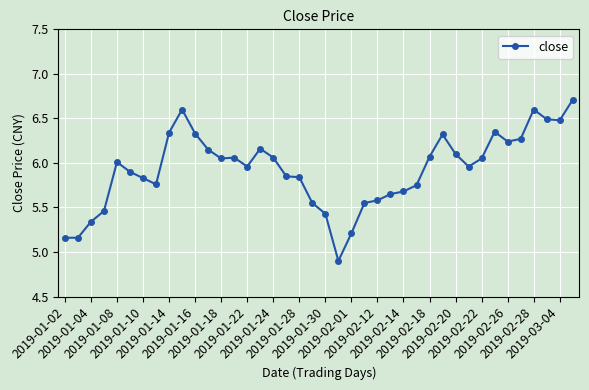

What is the average value?

5.9